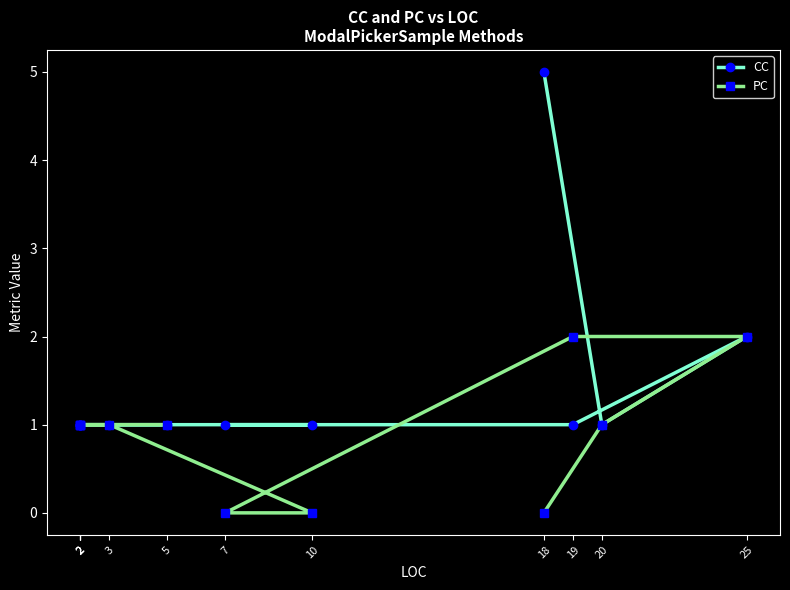

How many data points does each series have?

12